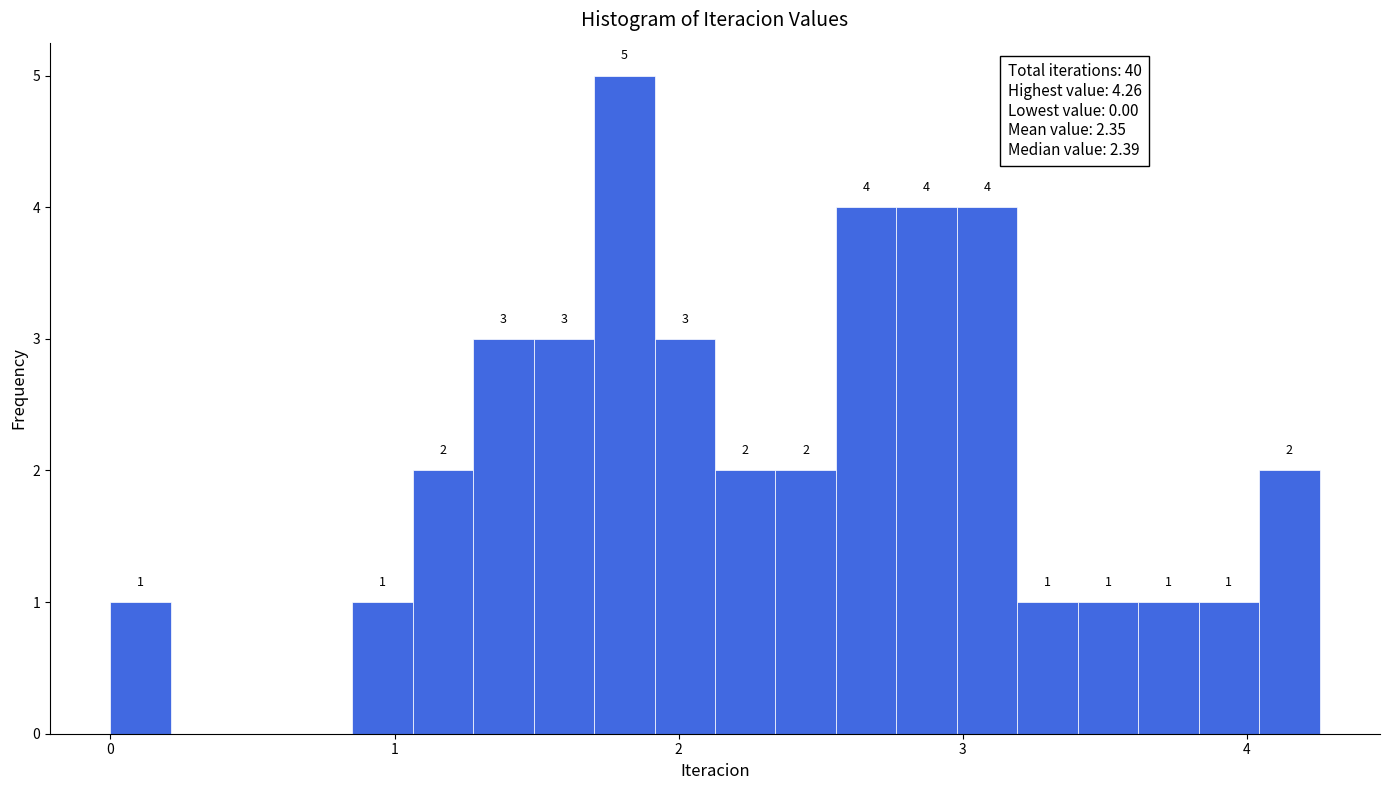

Read against the x-axis, roughly where is the centre of the tallest bar?

1.8